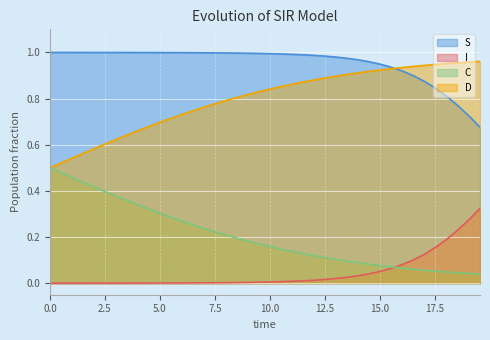

What is the greatest value displayed?

1.0